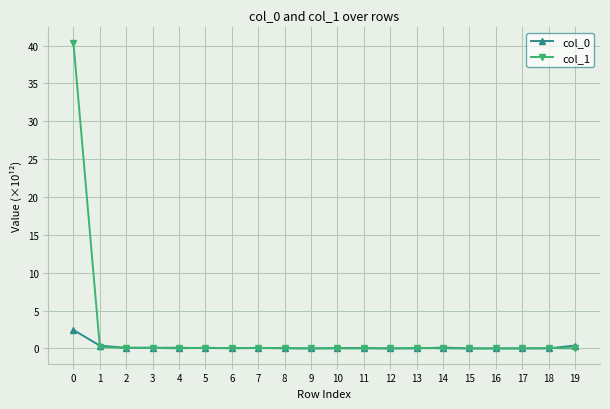

Which series has the largest total across all categories?

col_1